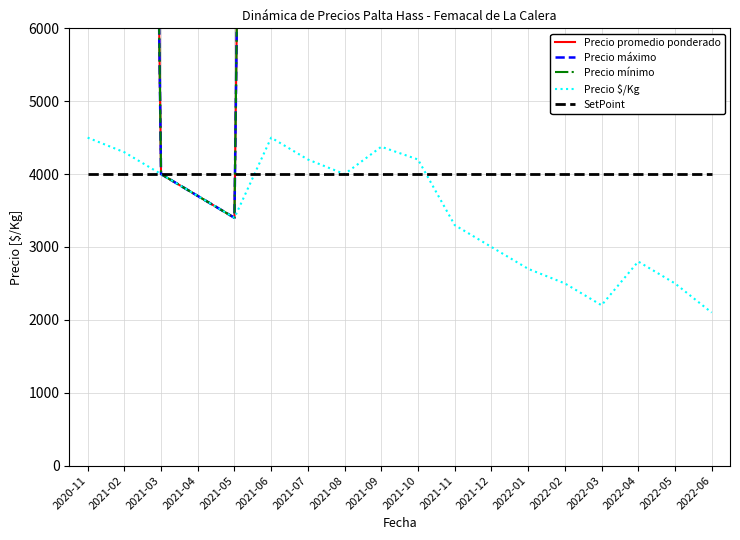

Is it true that Precio mínimo equals 30000 at 2021-12?

True